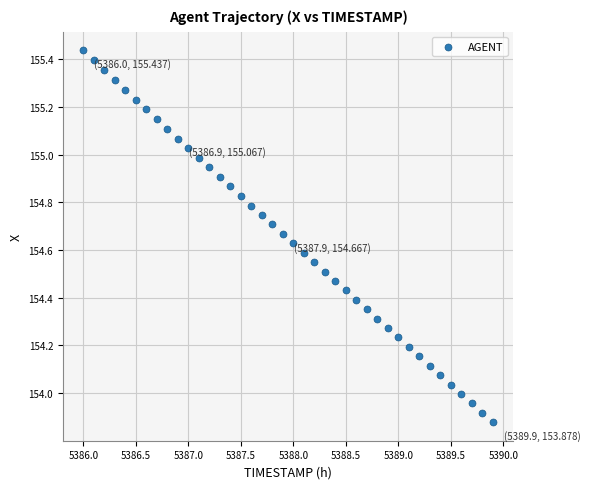

What is the range of Y values (max minus min)?

1.6